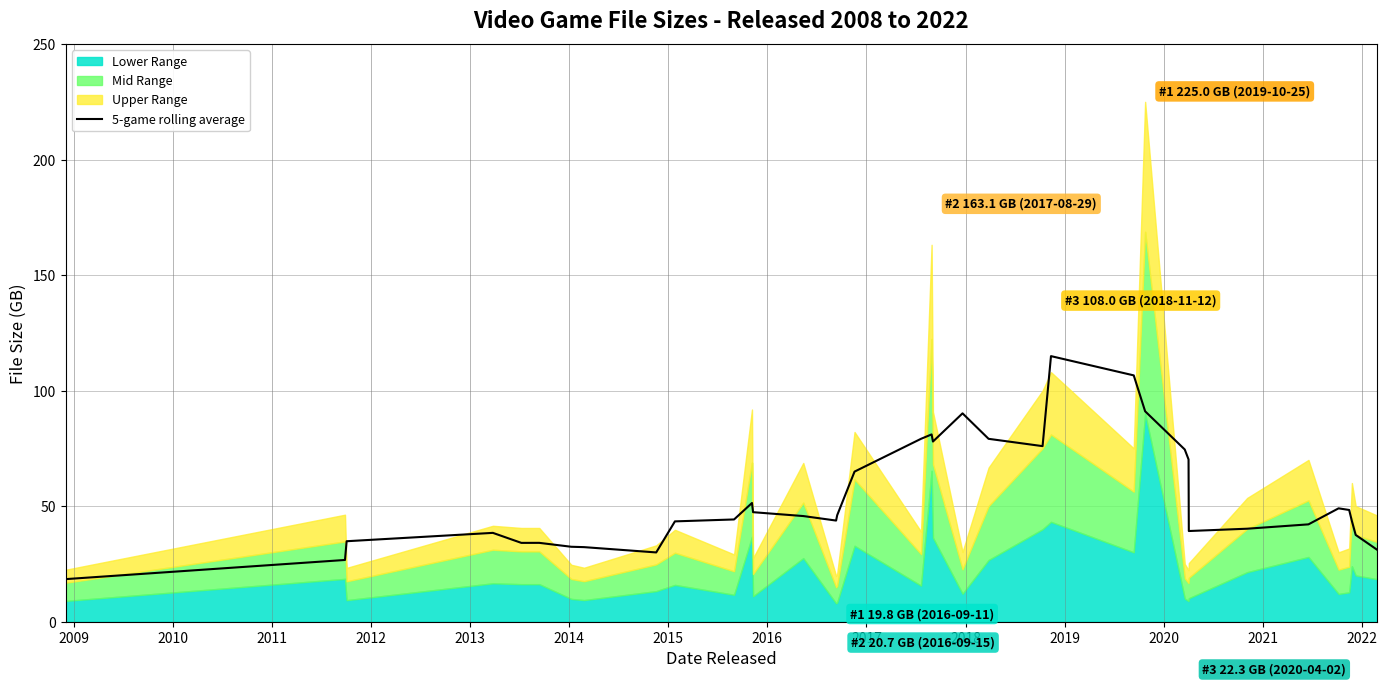

How many interior local peaks (higher than both neighbors) does the data have?

7